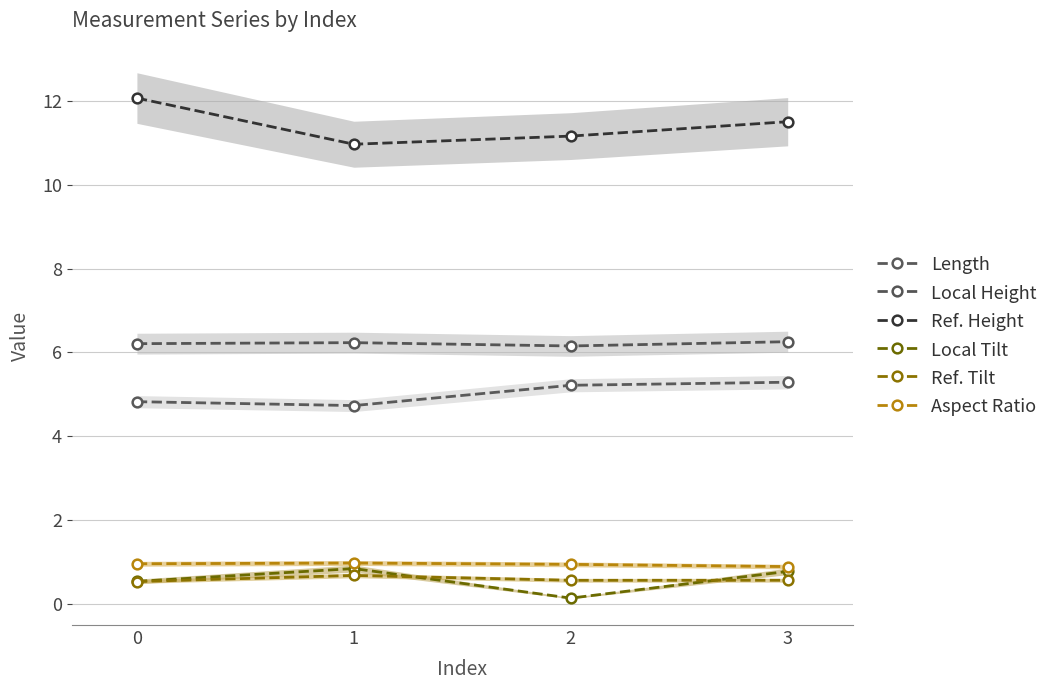

What is the smallest value displayed?

0.1